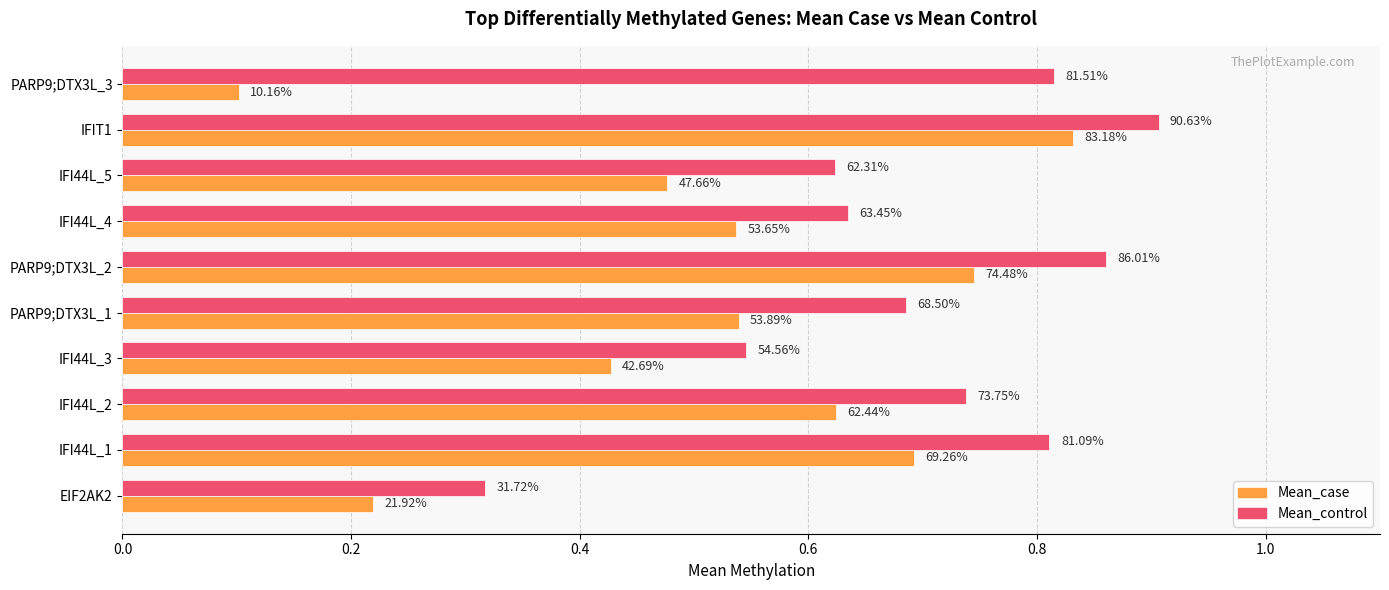

What are all the series names shown in the legend?

Mean_case, Mean_control